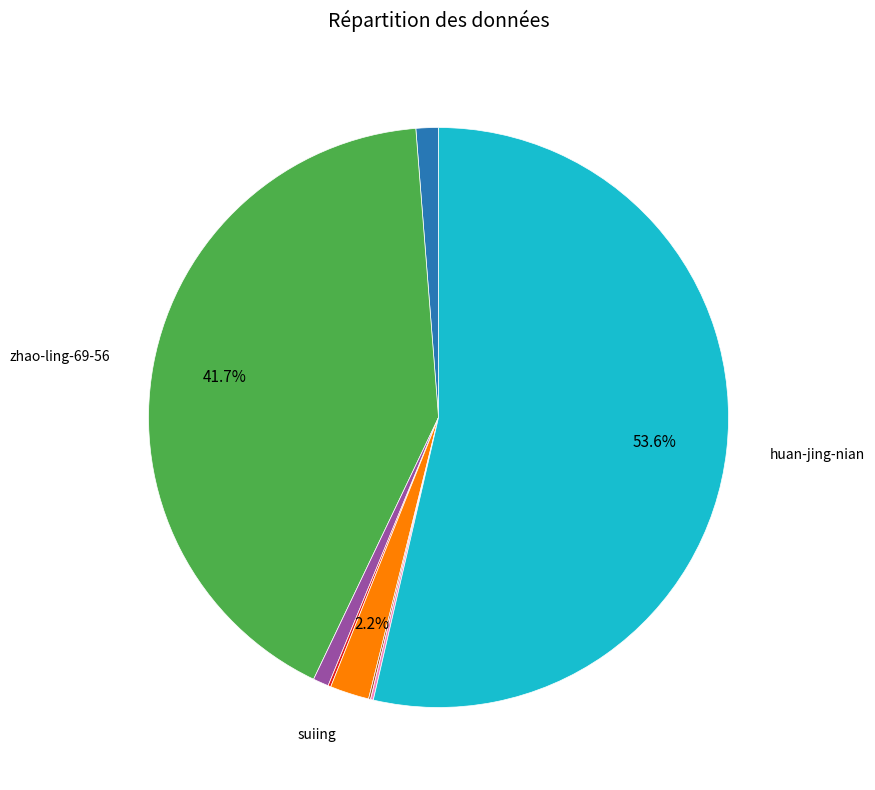

Is there a majority slice in this chart?

Yes